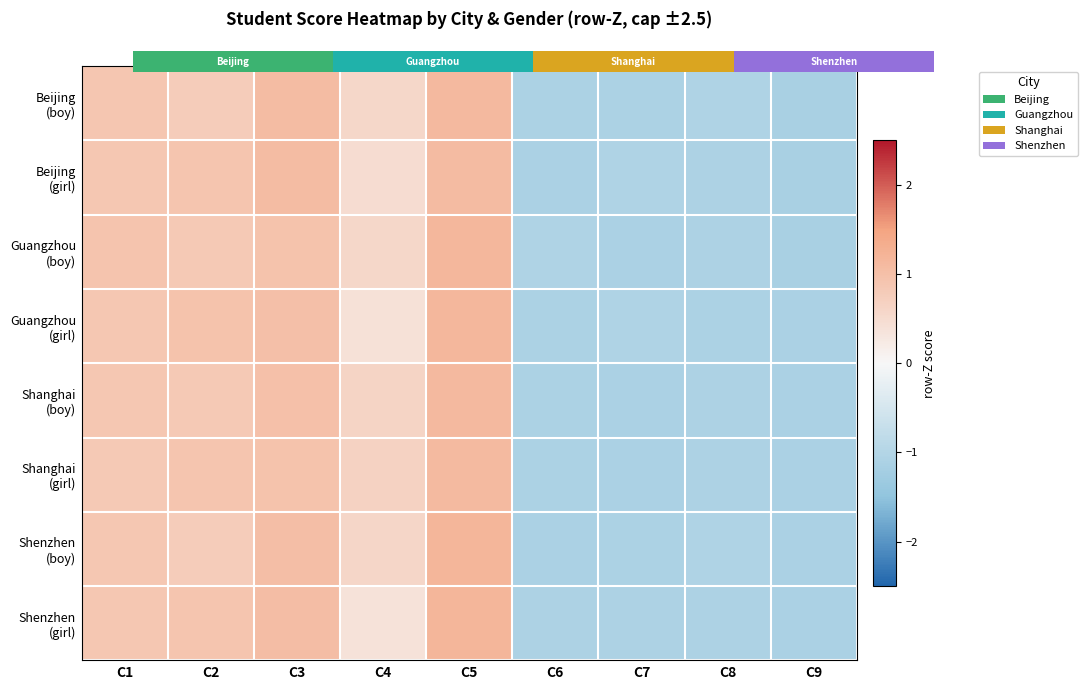

Rank the series at C9 from highest to lowest value.

Guangzhou (girl), Shenzhen (girl), Shanghai (boy), Shanghai (girl), Shenzhen (boy), Beijing (girl), Beijing (boy), Guangzhou (boy)